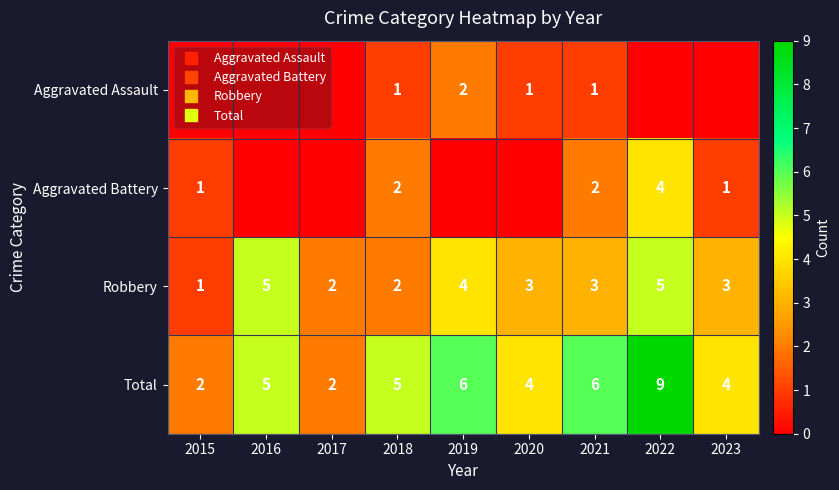

Where is Aggravated Battery nearest to the value 2?

2018